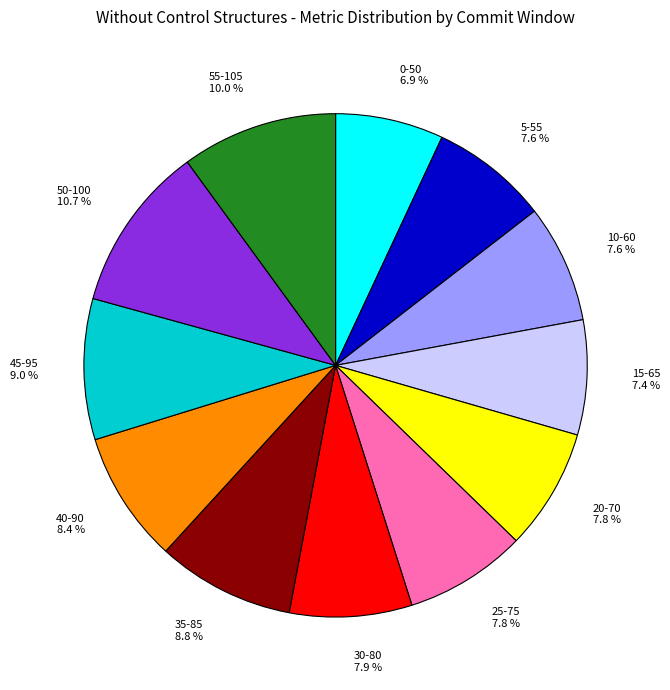

True or false: 50-100 accounts for 11% of the total.

True